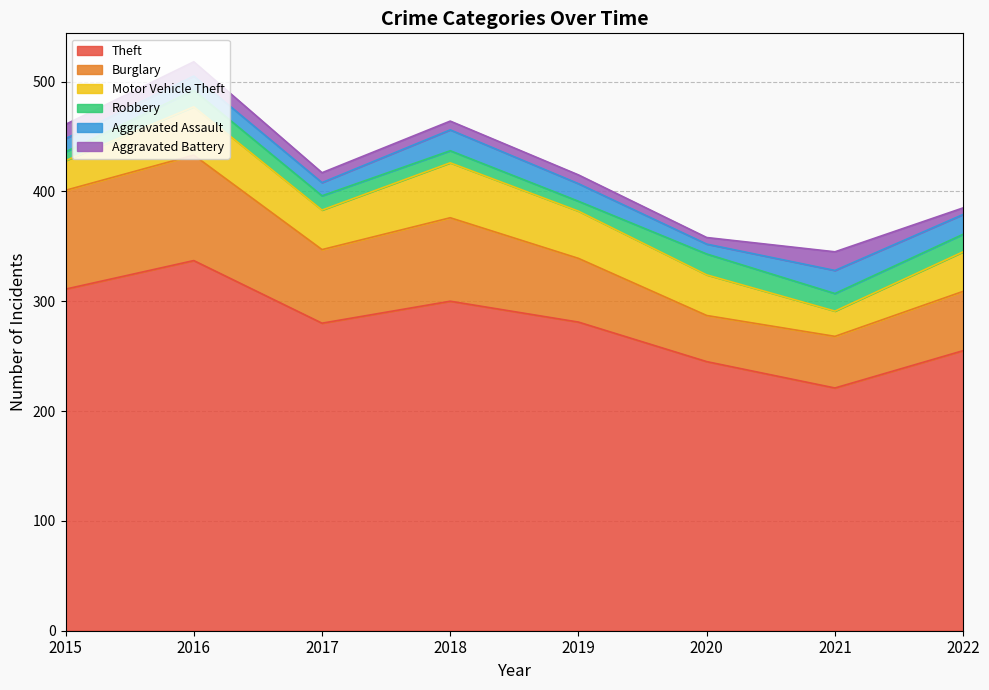

At which label does Motor Vehicle Theft first exceed 37?

2016